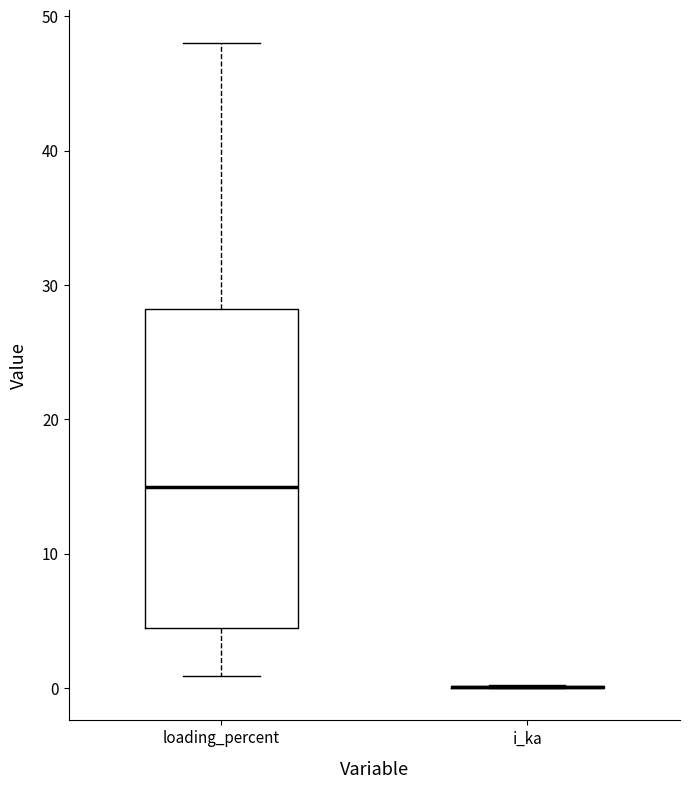

Reading left to right, transcribe this box plot: for each box, give where its median line is, the range the box spans, and where its two whiskers end, as read against the y-axis. The values are not printed on the chart, so give them approximately, as read against the axis.

loading_percent: median 15, box 4 to 28, whiskers 1 to 48
i_ka: box collapsed to a line at 0, whiskers 0 to 0